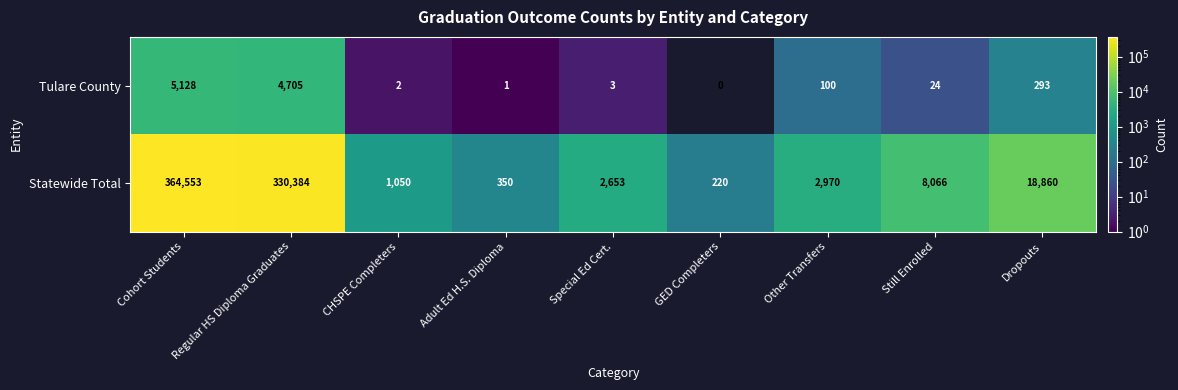

Is it true that Tulare County equals 1 at Special Ed Cert.?

False